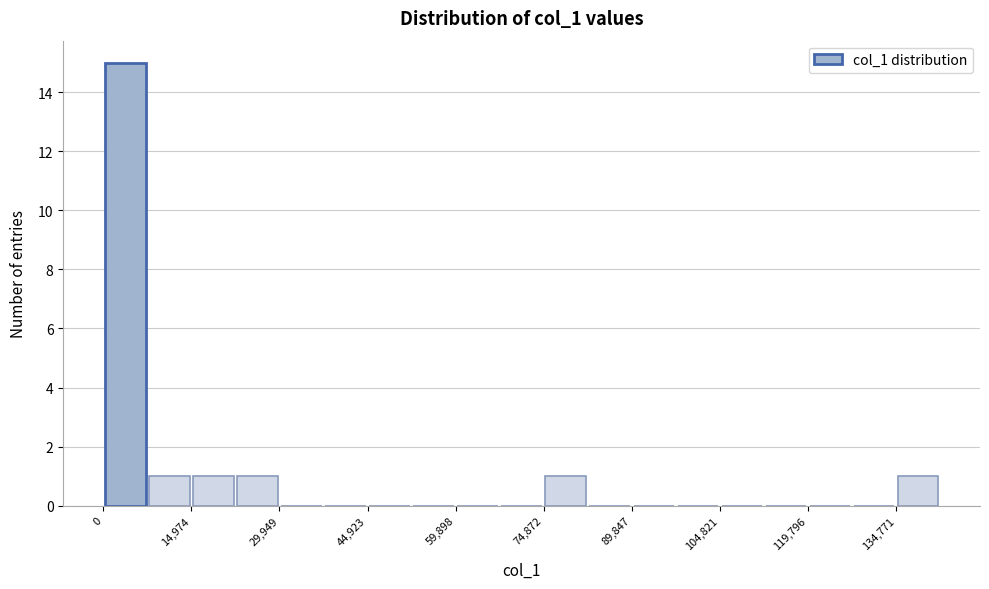

Read against the x-axis, roughly where is the centre of the tallest bar?

4000